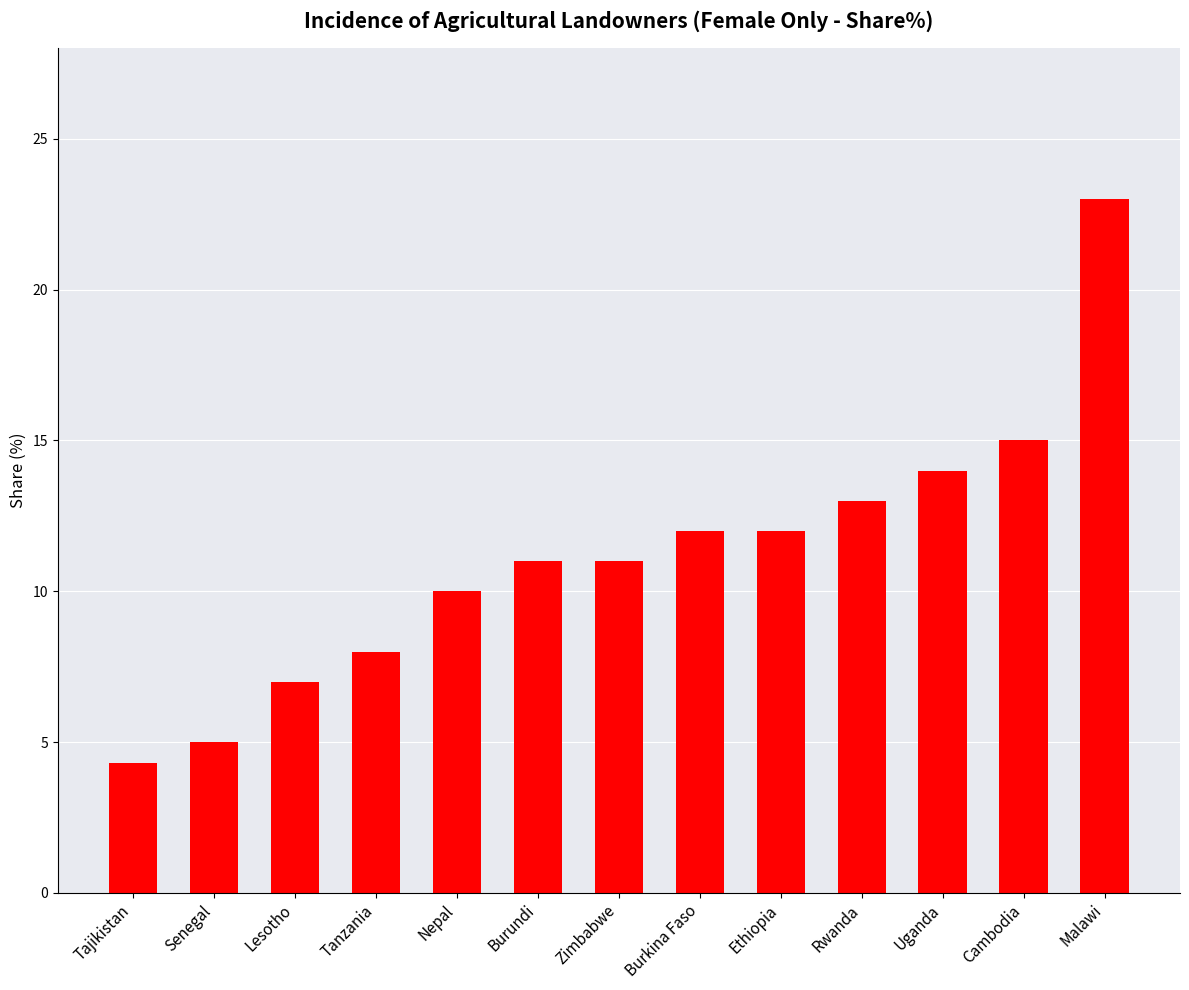

How many bars are there in total?

13